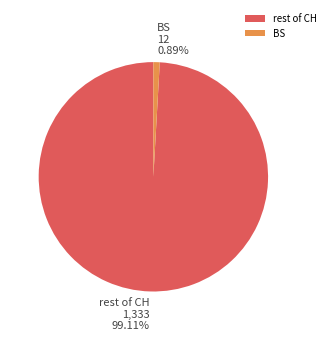

Between rest of CH and BS, which is larger?

rest of CH